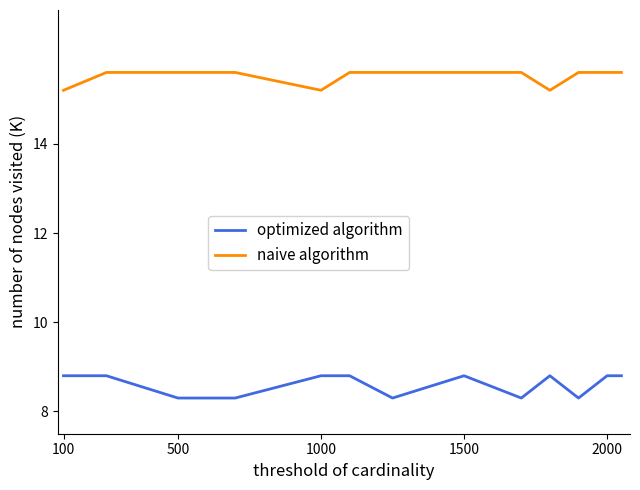

List the series in order of their peak value, lowest first.

optimized algorithm, naive algorithm